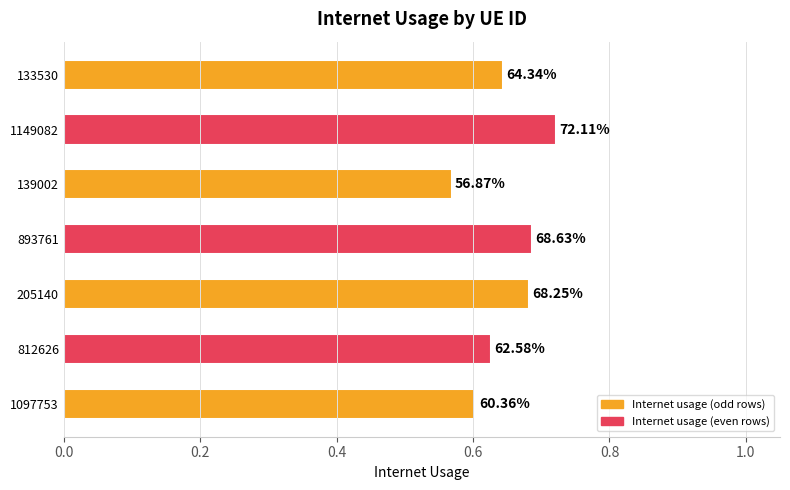

Does the chart contain any negative values?

No